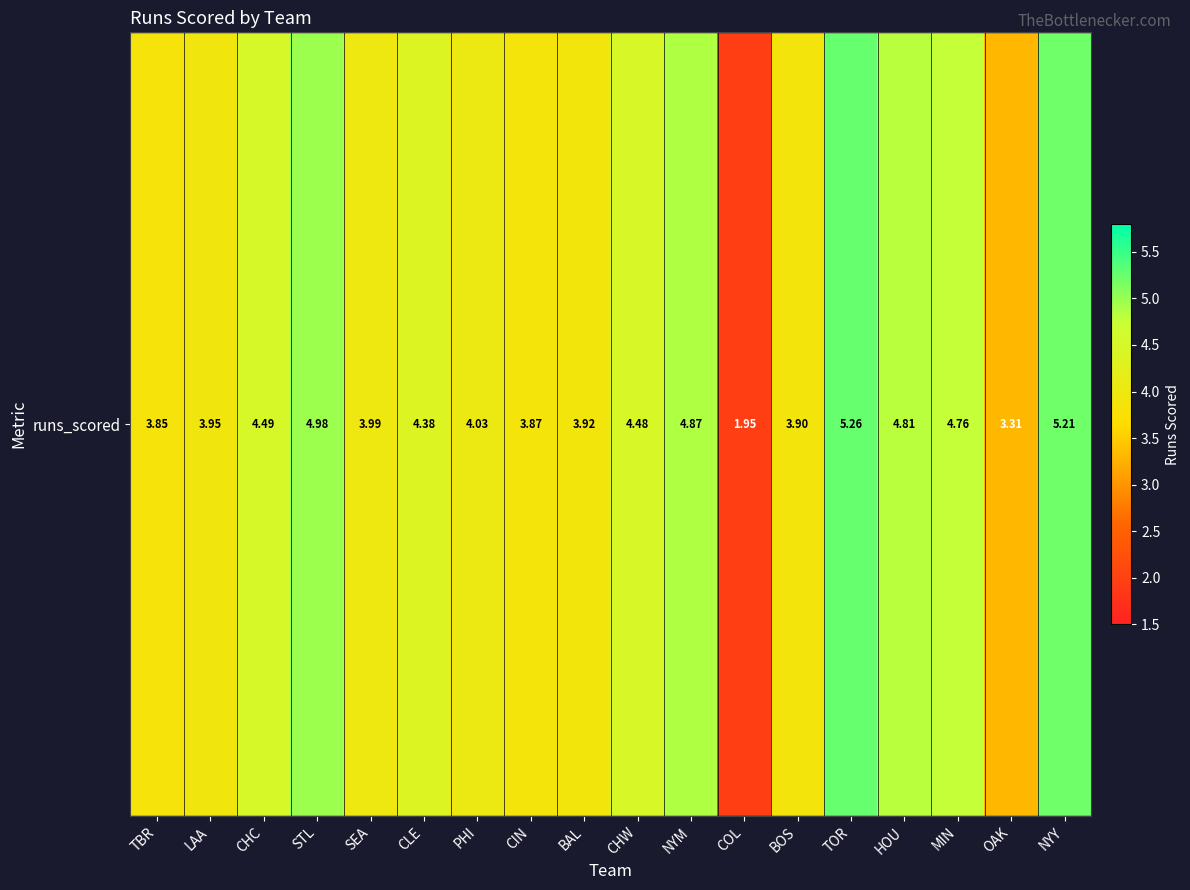

At which category does the chart reach its peak across all series?

TOR